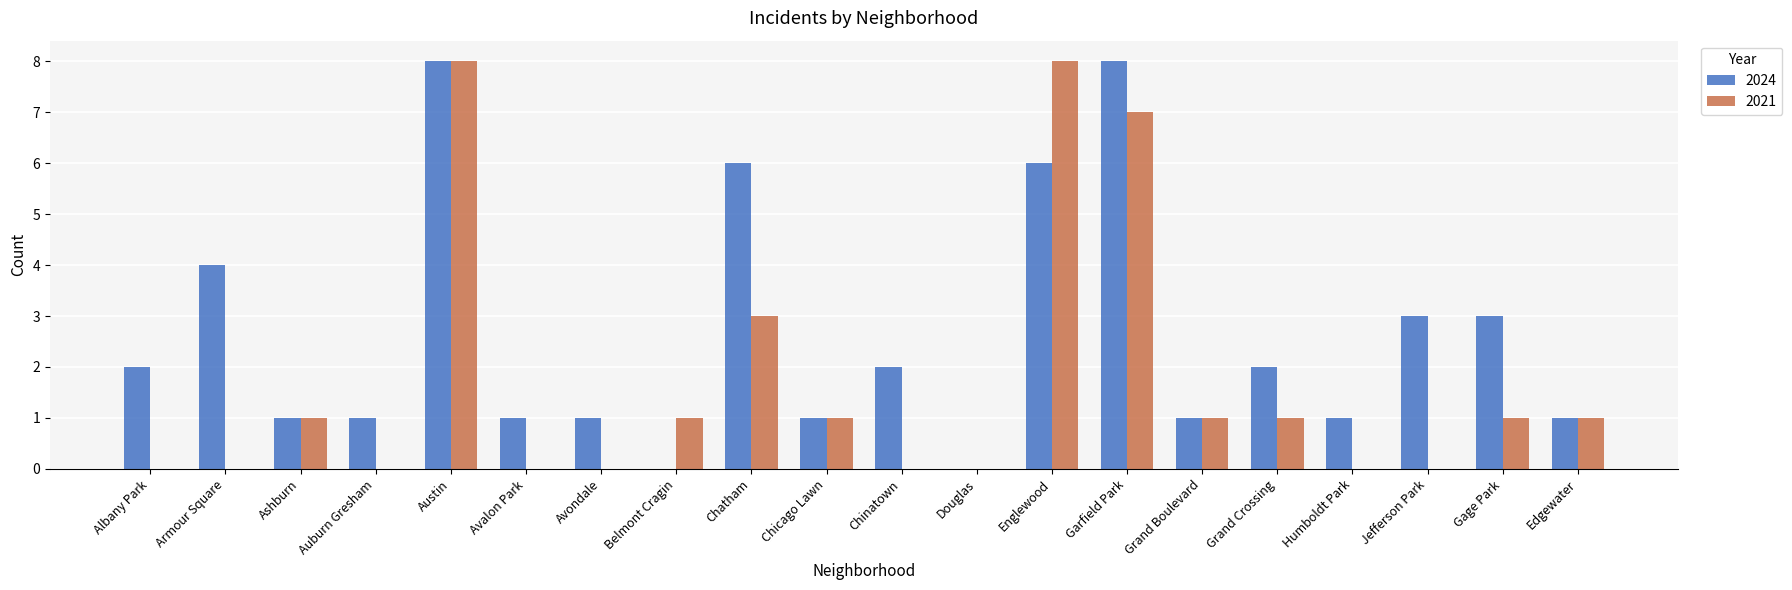

How many 2021 values are between 0 and 1?

16